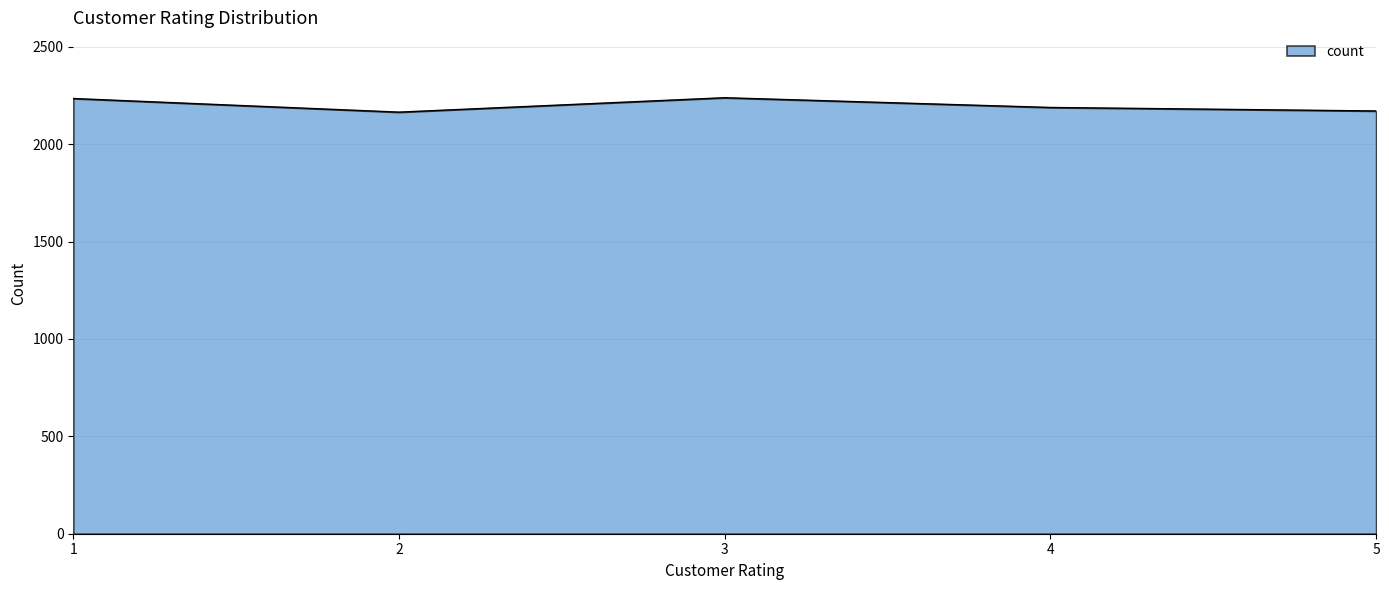

Is it true that the value at 3 is 2239?

True